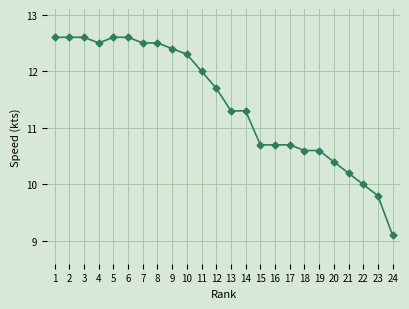

What is the average value?

11.4